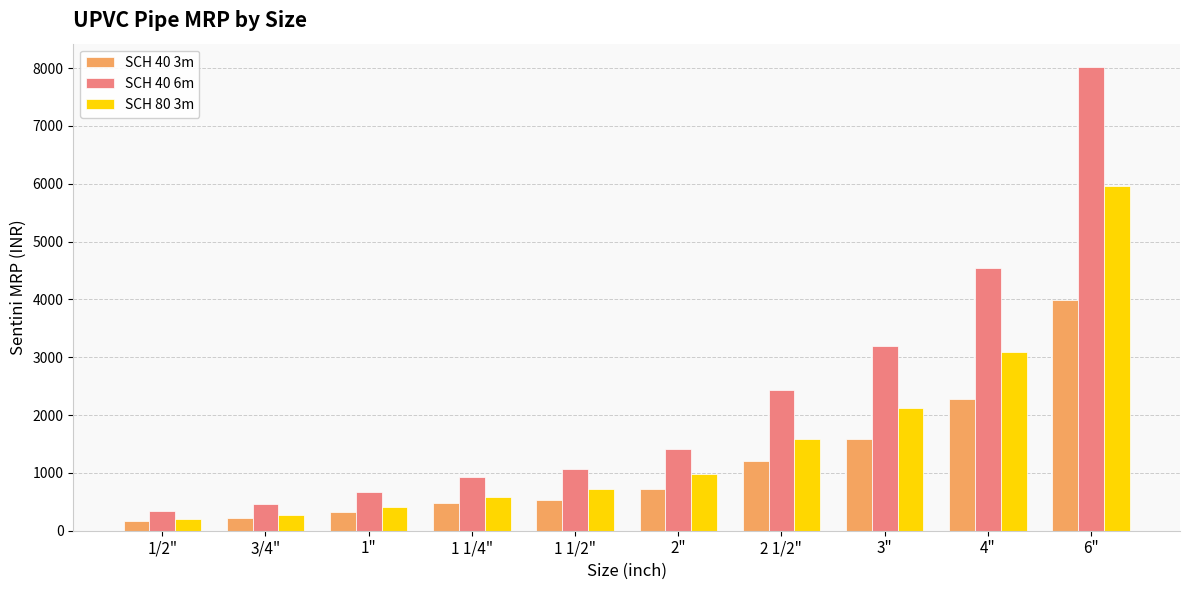

Which series has the largest total across all categories?

SCH 40 6m